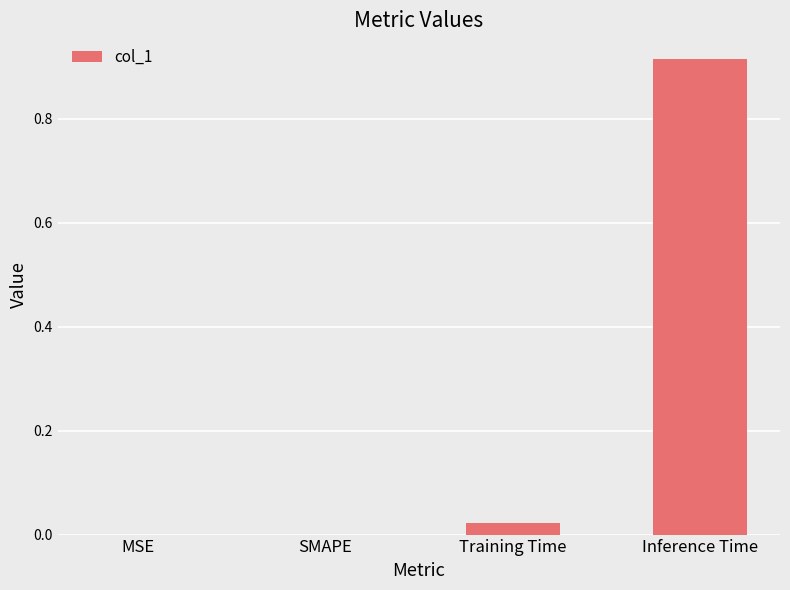

The chart shows a value of 0.6 at SMAPE. True or false?

False